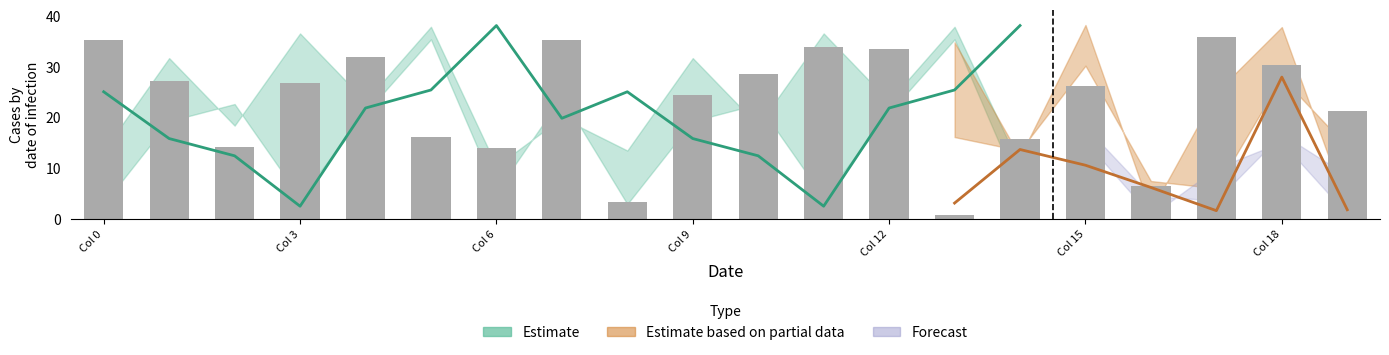

What is the change in value from Col 3 to Col 15?

-11.1